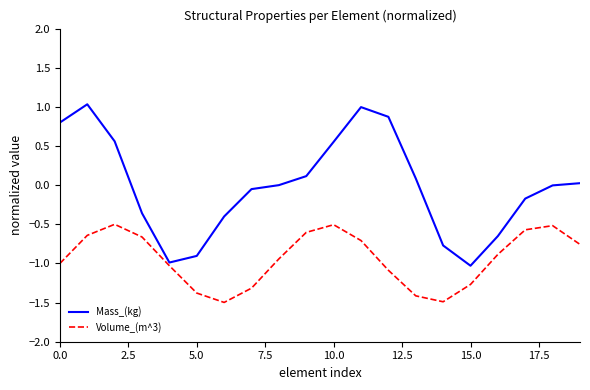

Which series has the largest range (max minus min)?

Mass_(kg)